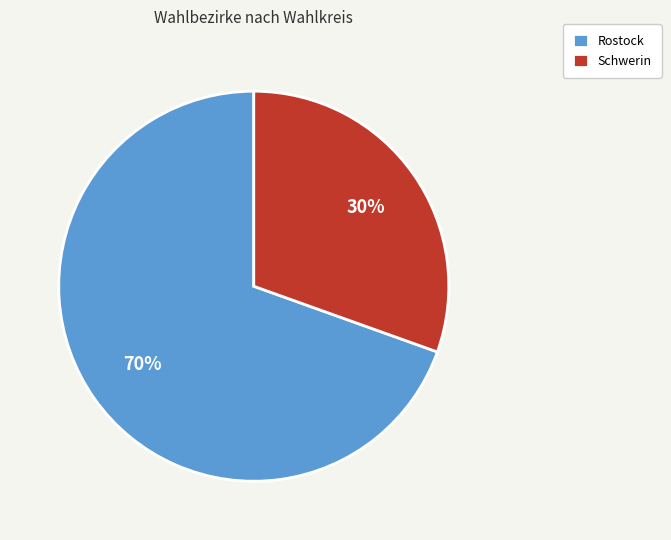

What percentage is the Schwerin slice, to the nearest percent?

30%